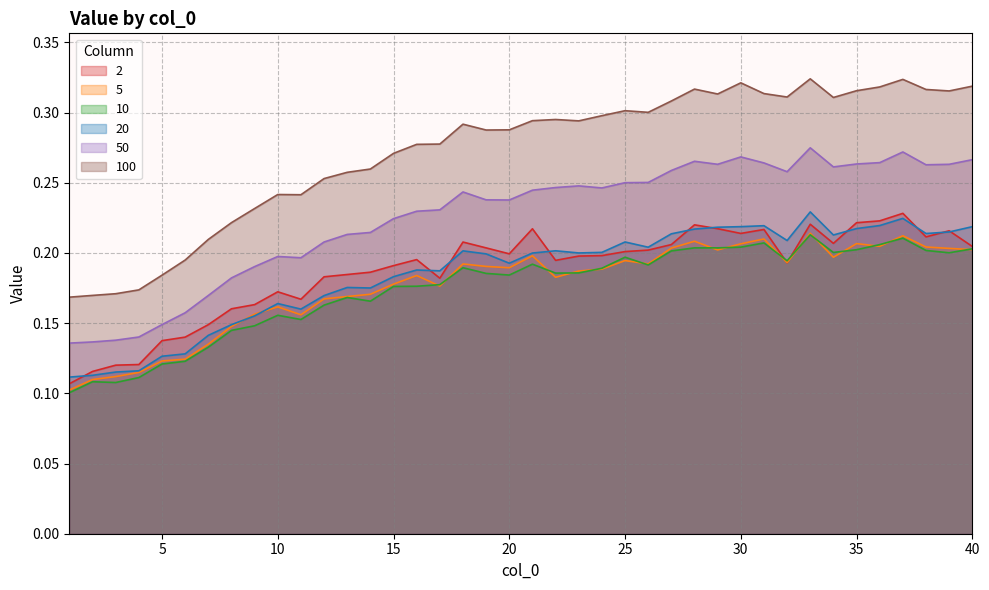

What is the value of the 10 point at the 34th from the left?

0.2